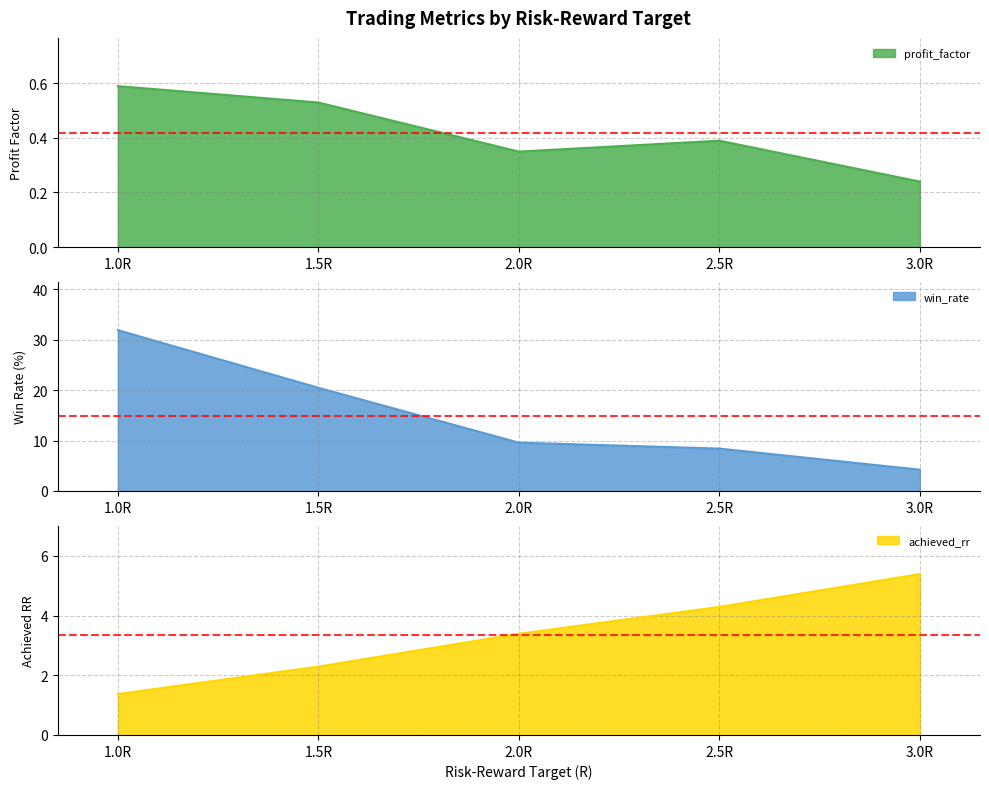

What is the average value of the profit_factor series?

0.4